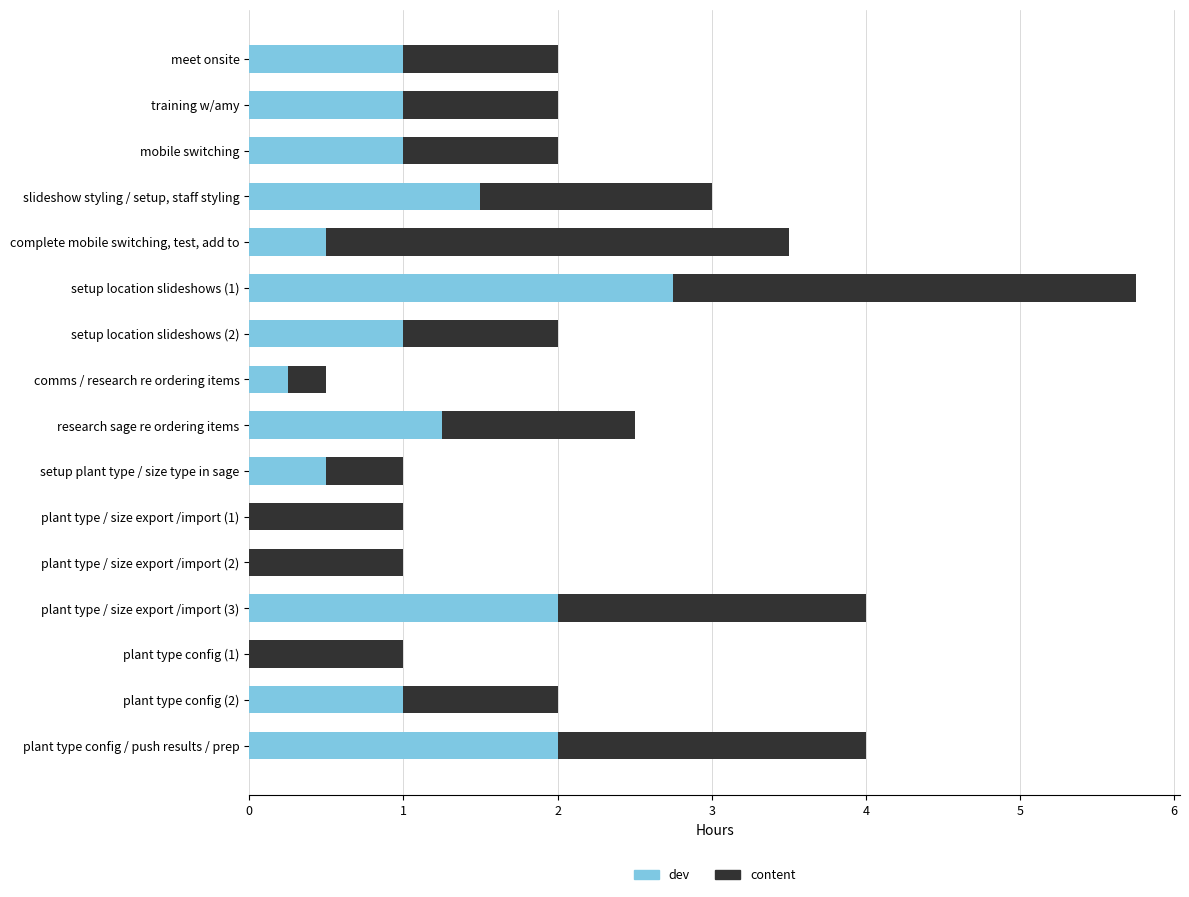

What are all the series names shown in the legend?

dev, content